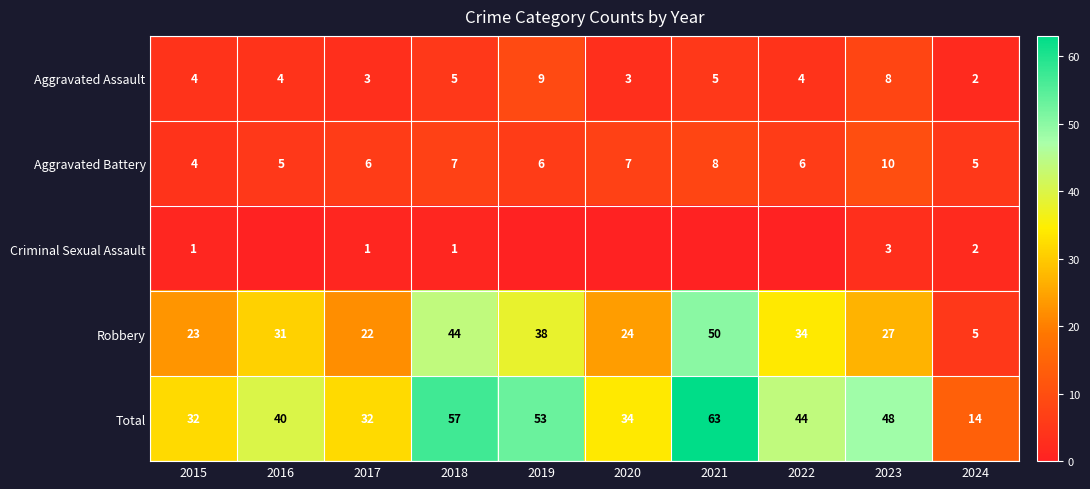

Which category has the lowest value in the Aggravated Assault series?

2024